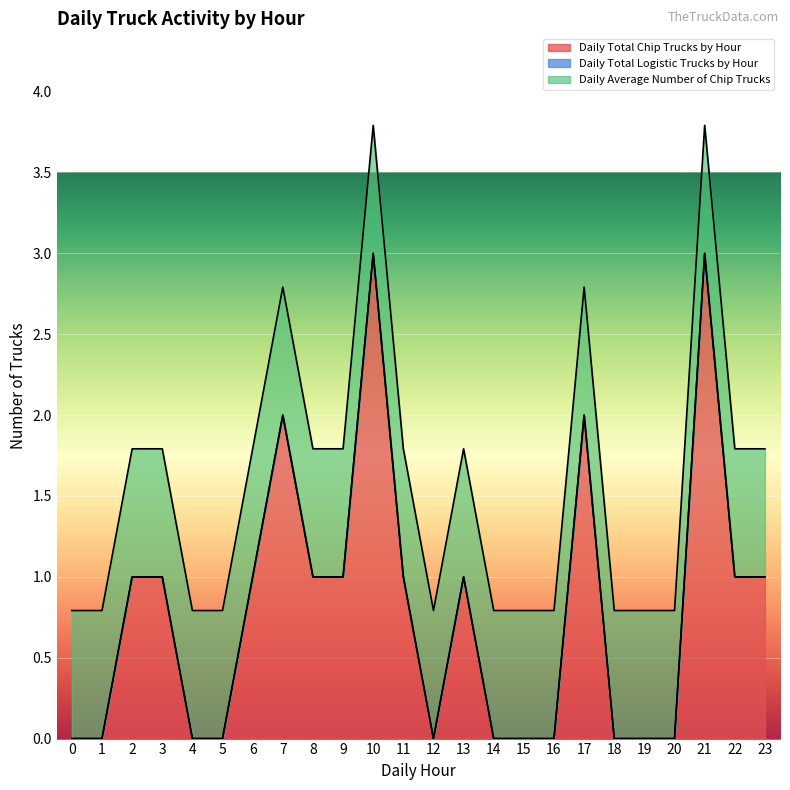

Count the number of categories in the chart.

24